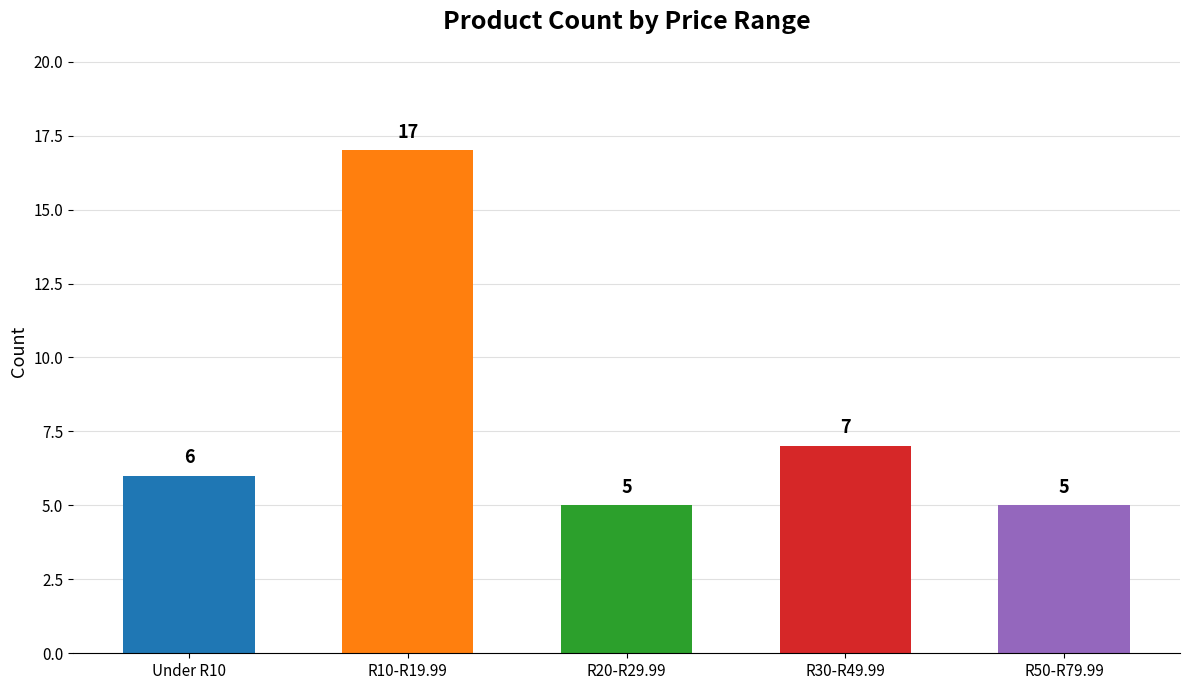

At which label is the value closest to 11?

R30-R49.99